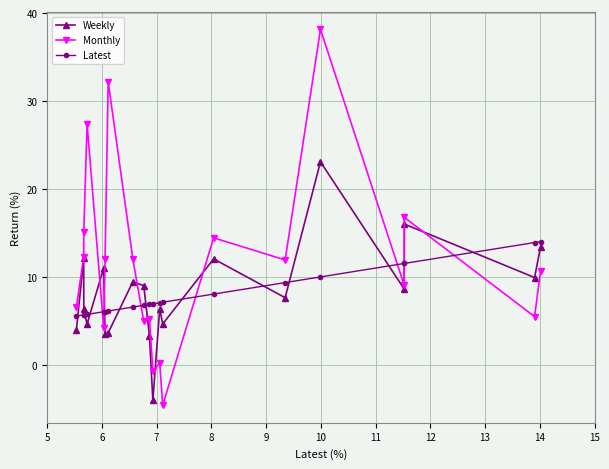

List the series in order of their peak value, lowest first.

Latest, Weekly, Monthly